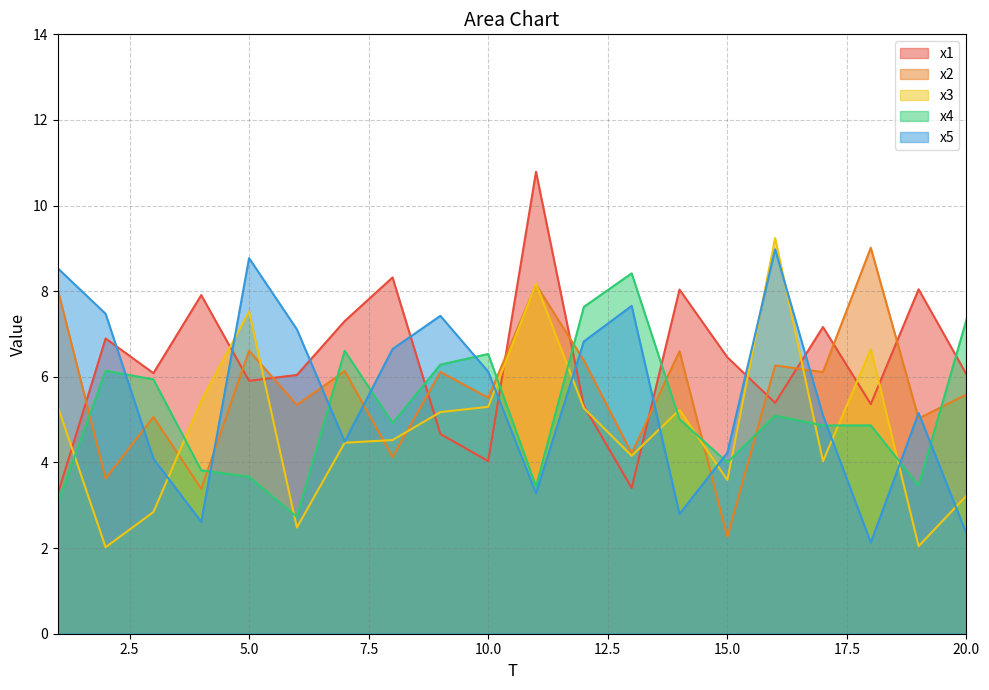

After their last crossing, which series has the higher values: x5 or x3?

x3